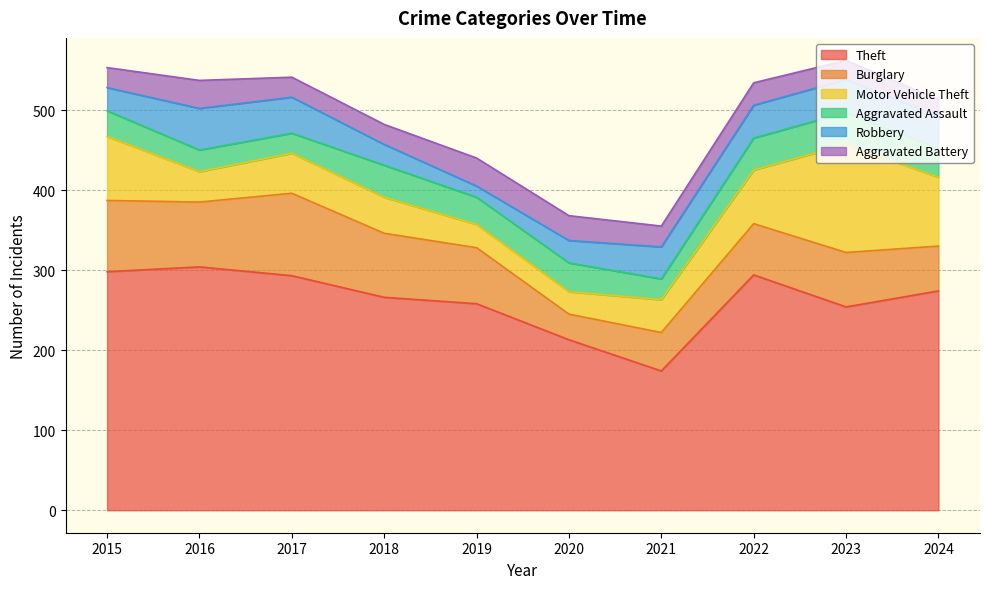

What are all the series names shown in the legend?

Theft, Burglary, Motor Vehicle Theft, Aggravated Assault, Robbery, Aggravated Battery